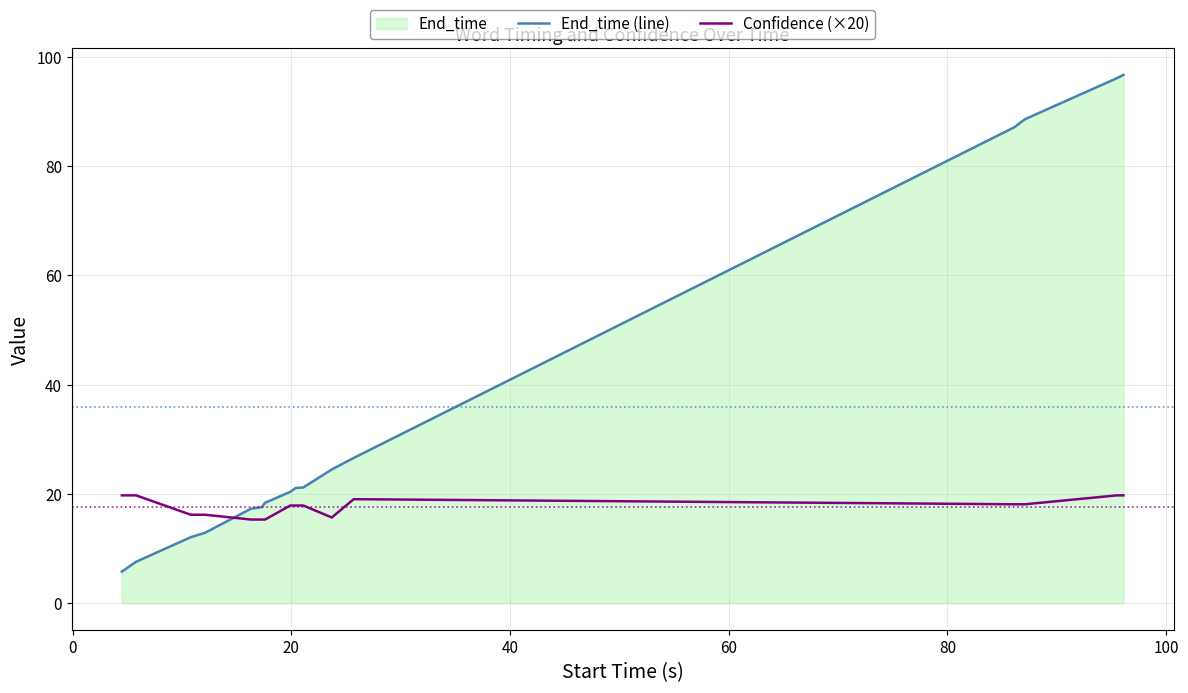

Rank the series by their maximum value, from lowest to highest.

Confidence (×20), End_time (line)